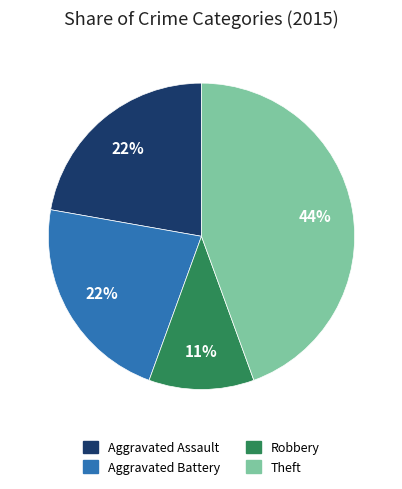

To the nearest percent, what is the average slice percentage?

25%